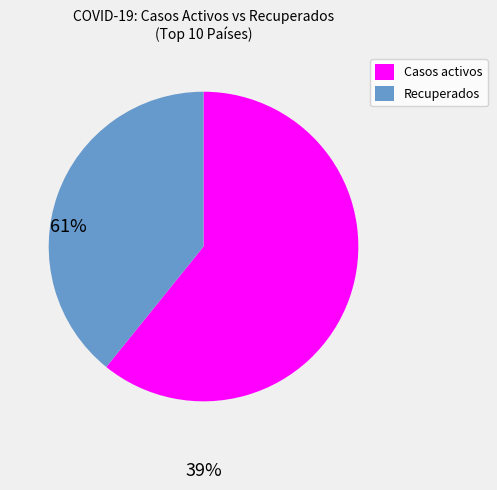

Does any single category account for the majority?

Yes